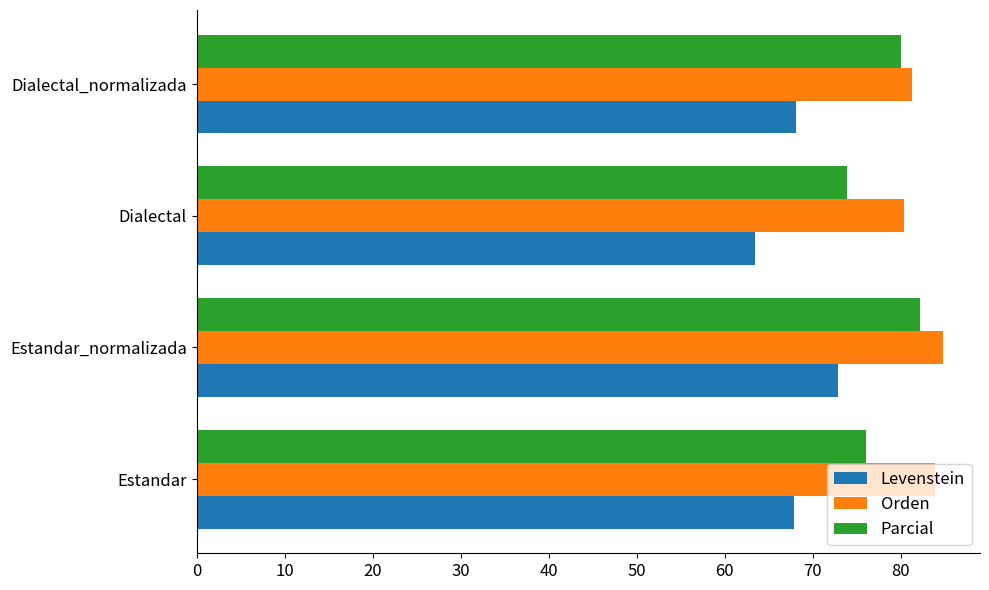

Read the Orden value at Estandar_normalizada.

84.8